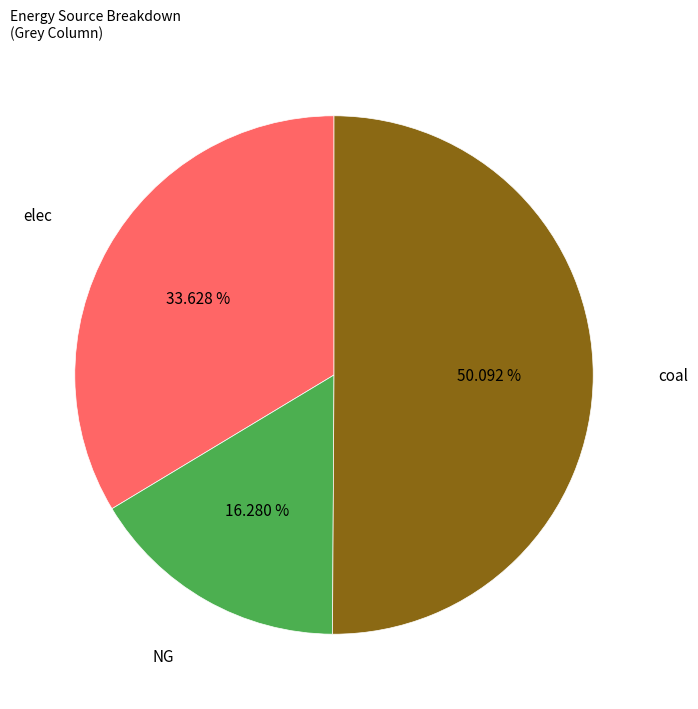

Which slice represents more than half of the pie?

coal